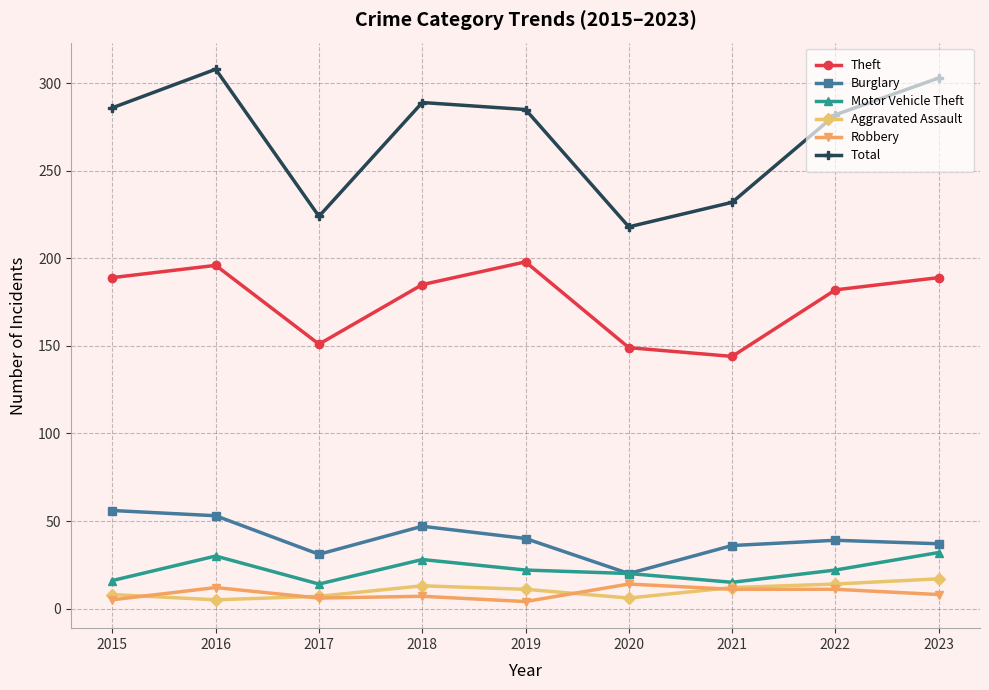

At how many categories does at least one series exceed 235?

6